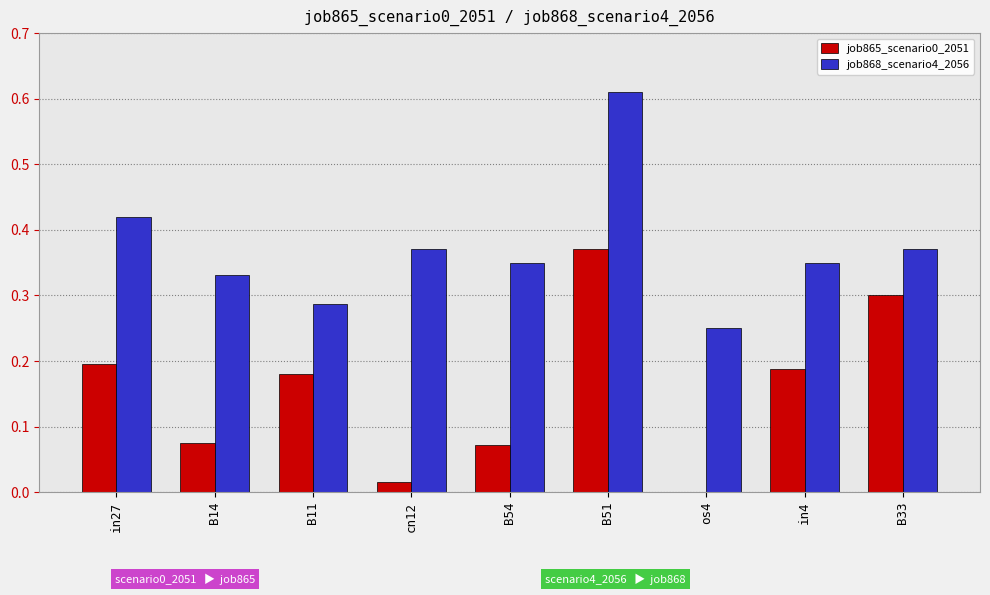

How many job868_scenario4_2056 values are between 0 and 1?

9